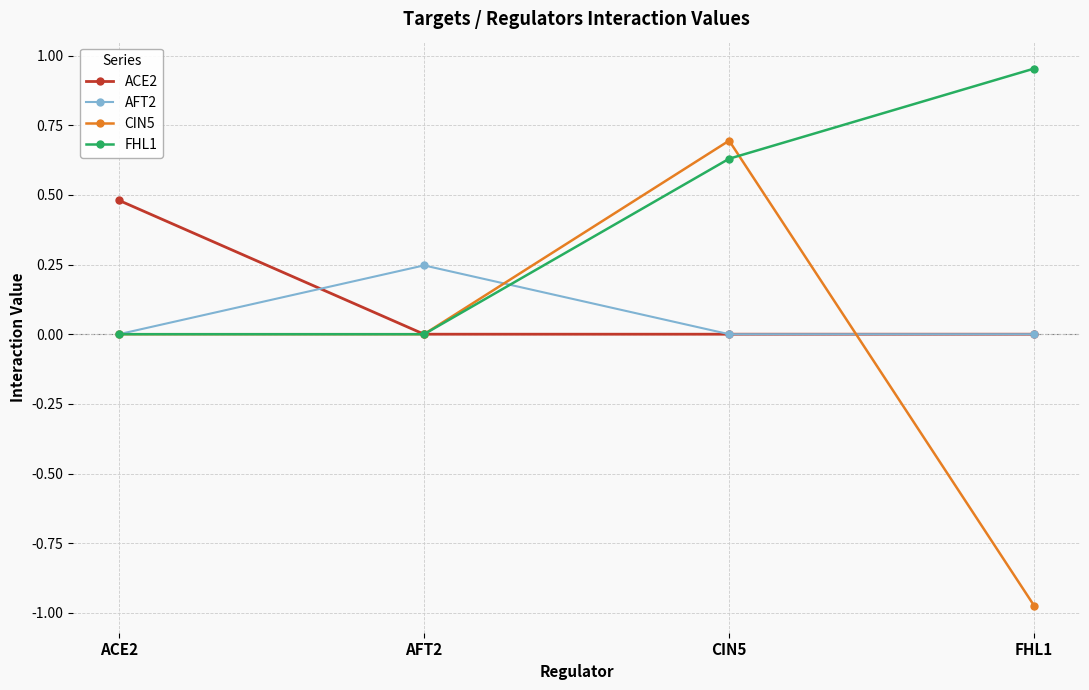

True or false: CIN5 has a value of 0.9 at AFT2.

False